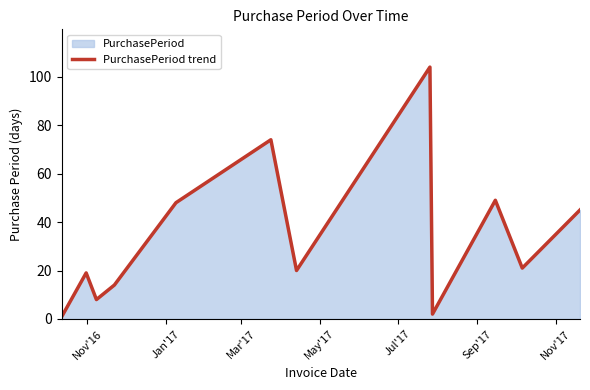

How many points are lower than both their immediate neighbors (excluding endpoints)?

4